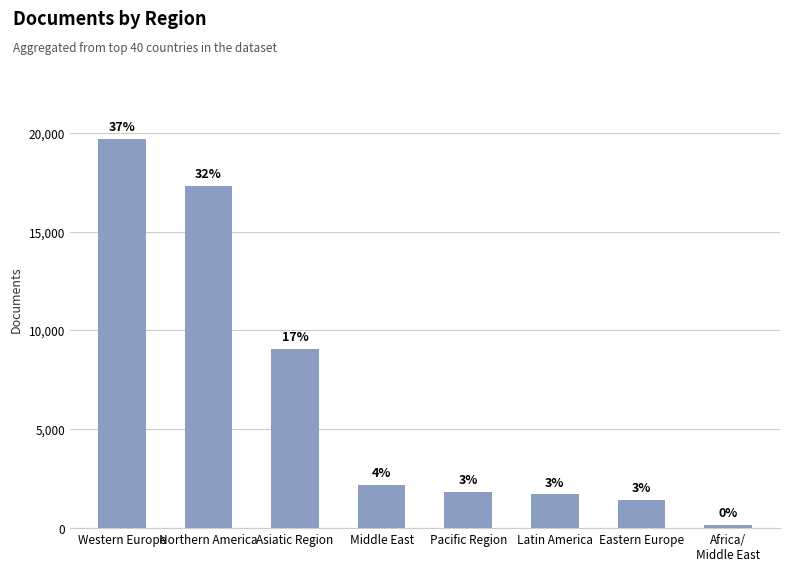

Does the chart contain any negative values?

No